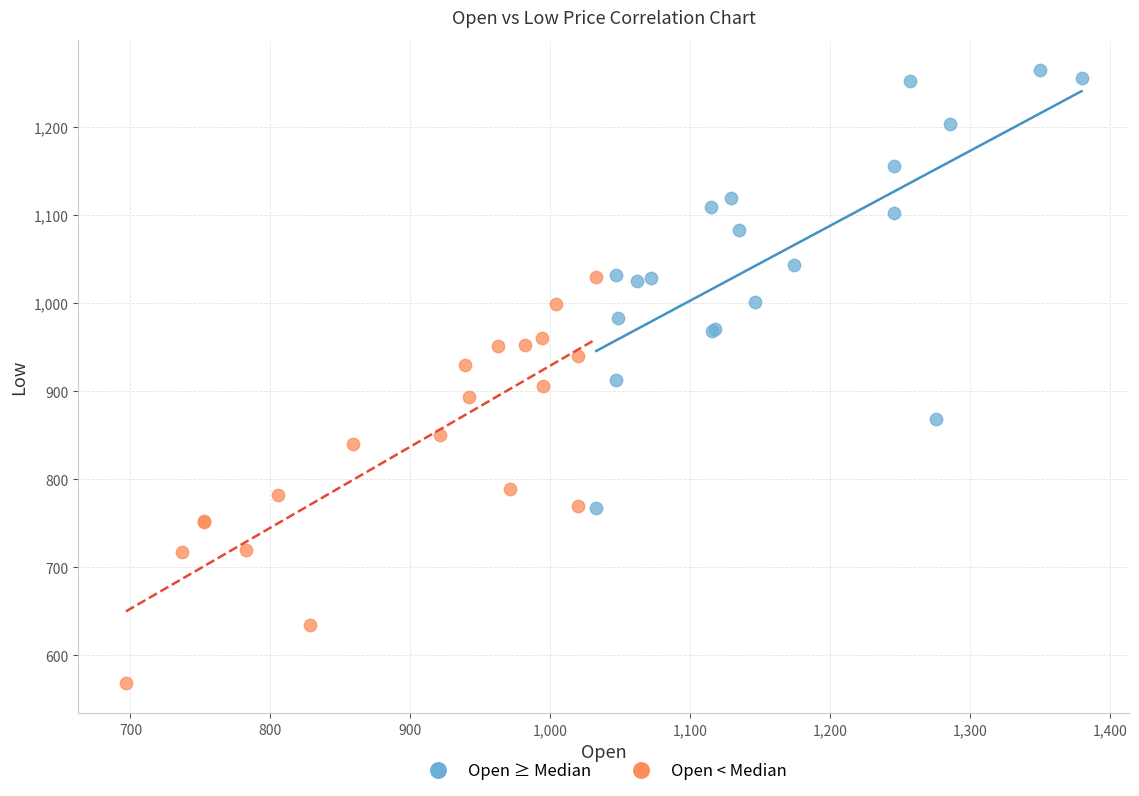

Which series has the largest Y range (max minus min)?

Open ≥ Median